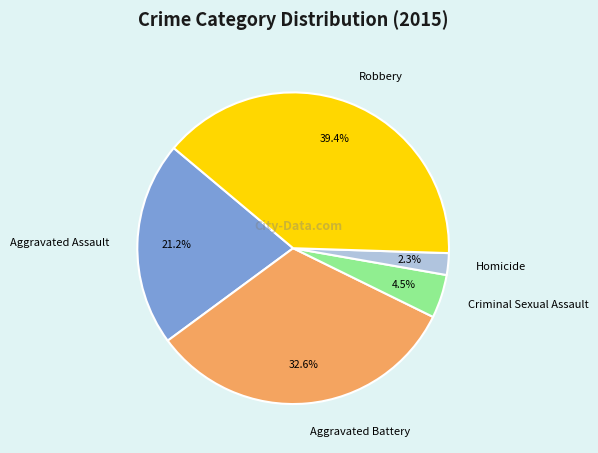

Count the number of slices in the pie.

5